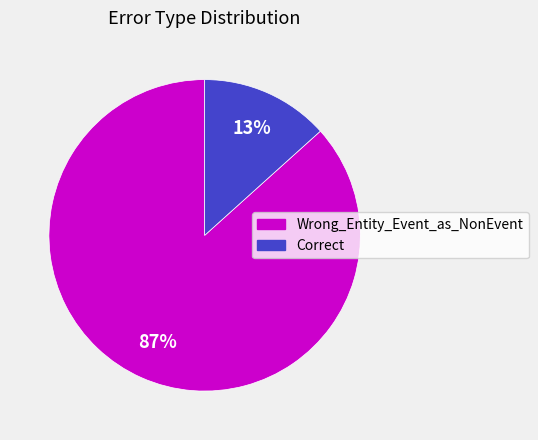

Which slice is the largest?

Wrong_Entity_Event_as_NonEvent